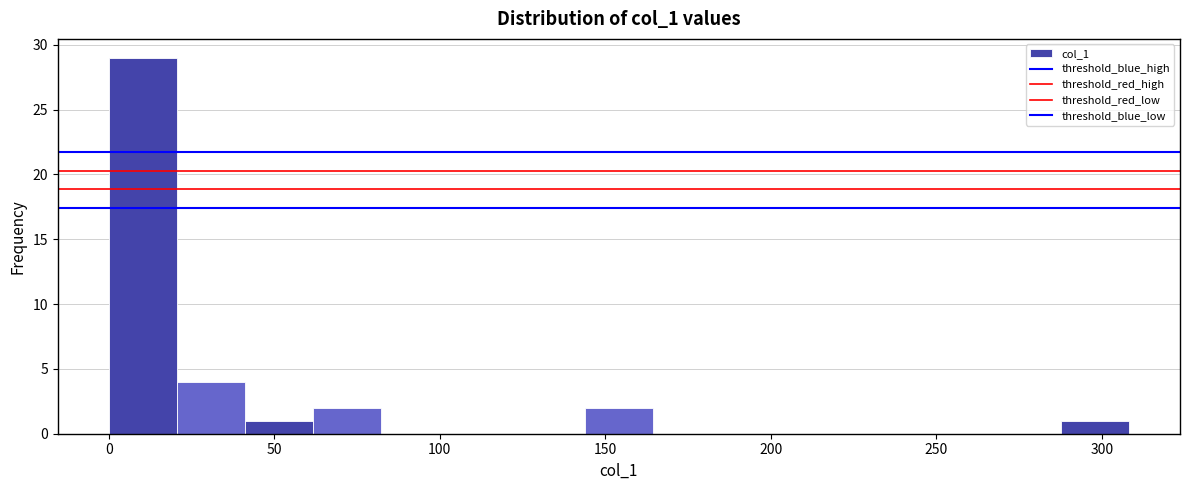

How tall is the bar that spans 20 to 40 on the x-axis? Neither the bar edges nor the heights are printed on the chart, so give them approximately, as read against the axes.

4